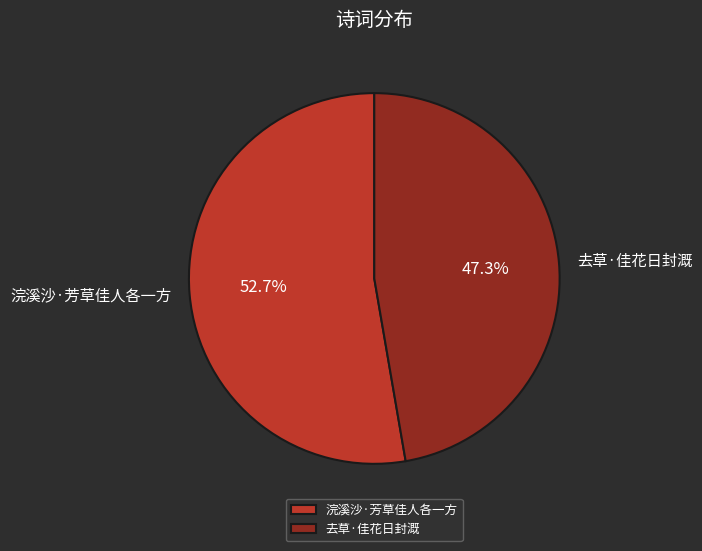

True or false: 去草·佳花日封溉 accounts for 47% of the total.

True